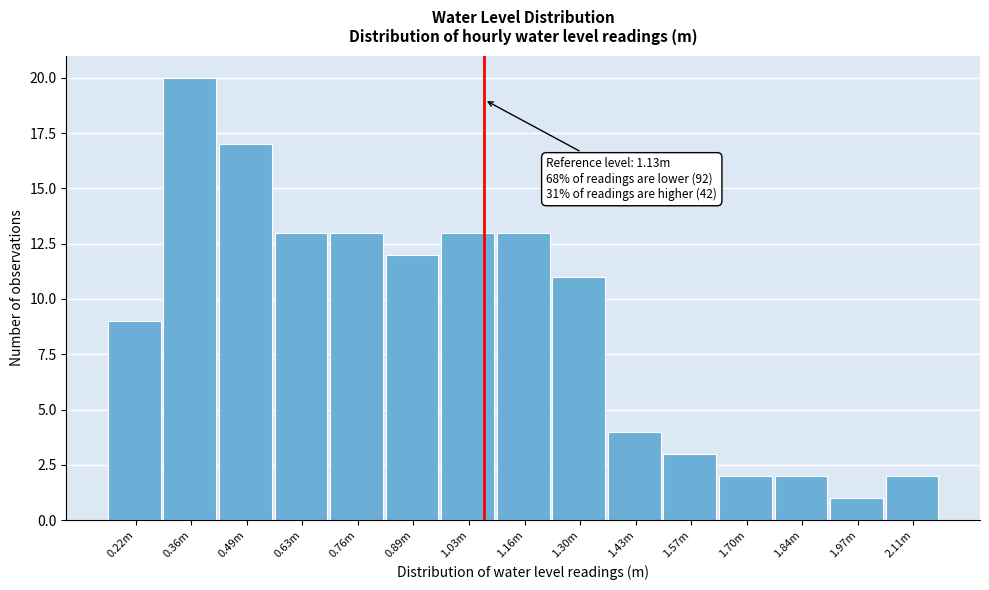

Reading right to left, extract all data points from this chart.

2	1	2	2	3	4	11	13	13	12	13	13	17	20	9